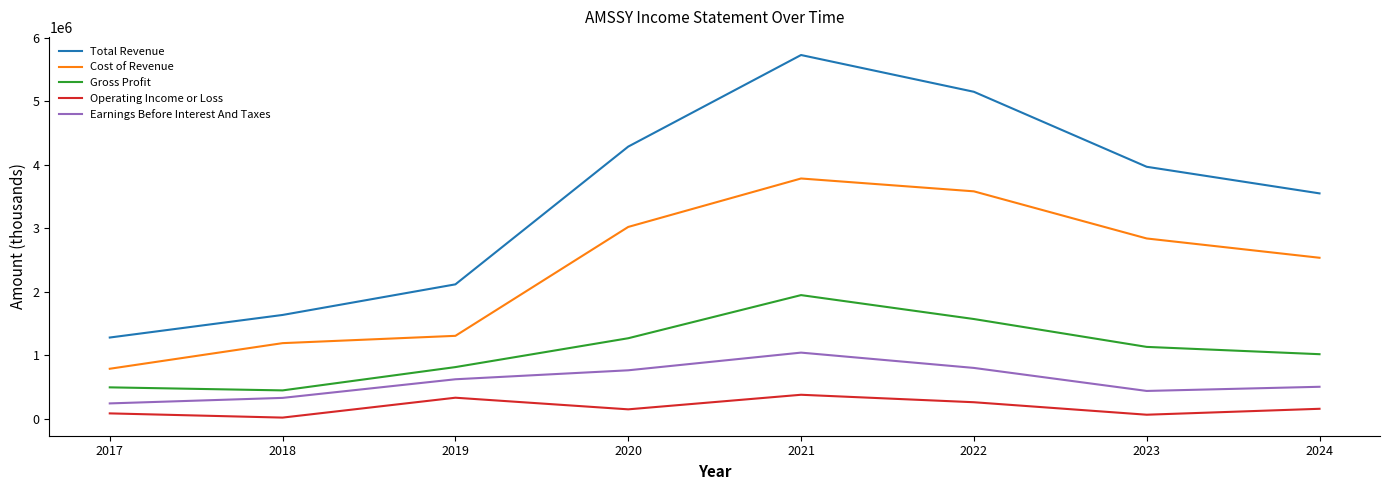

How many interior local peaks does the Total Revenue series have?

1